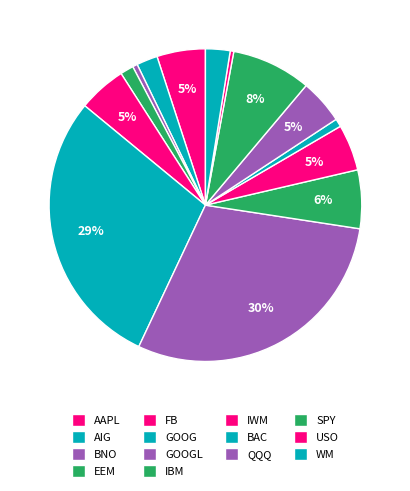

Is there a majority slice in this chart?

No